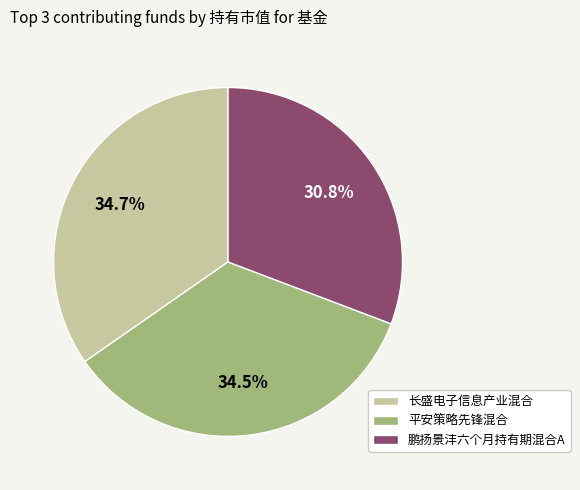

What percentage is the 长盛电子信息产业混合 slice, to the nearest percent?

35%